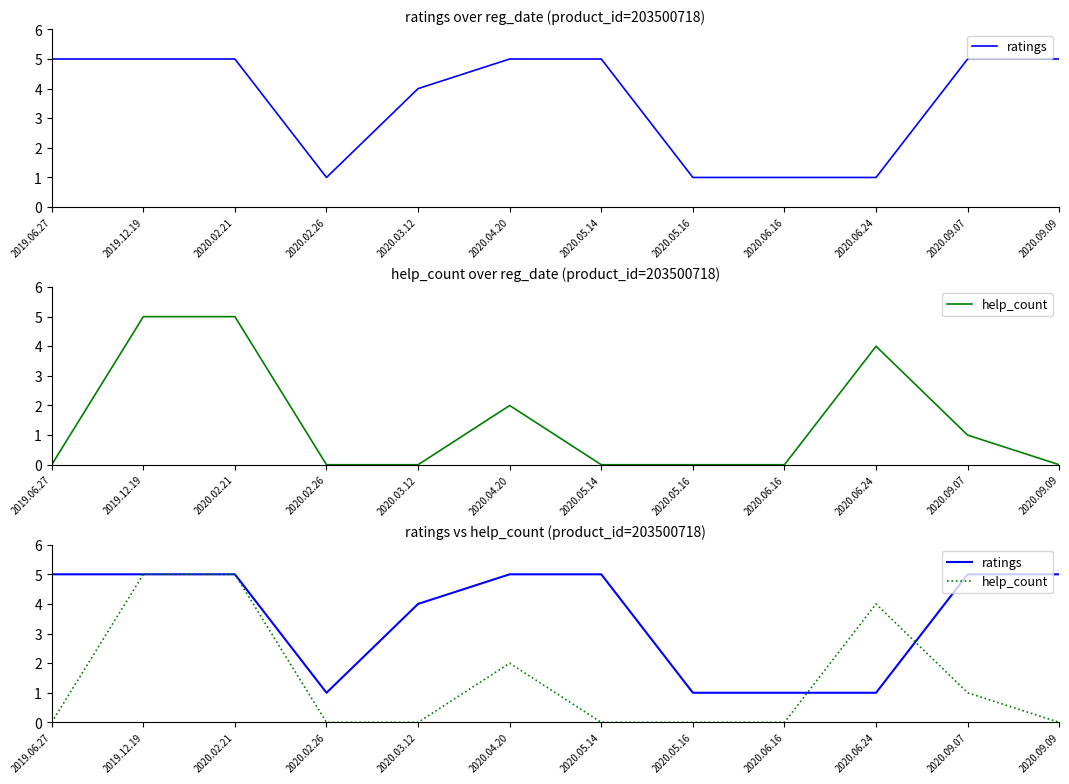

Where do ratings and help_count first cross each other?

2020.06.16 and 2020.06.24